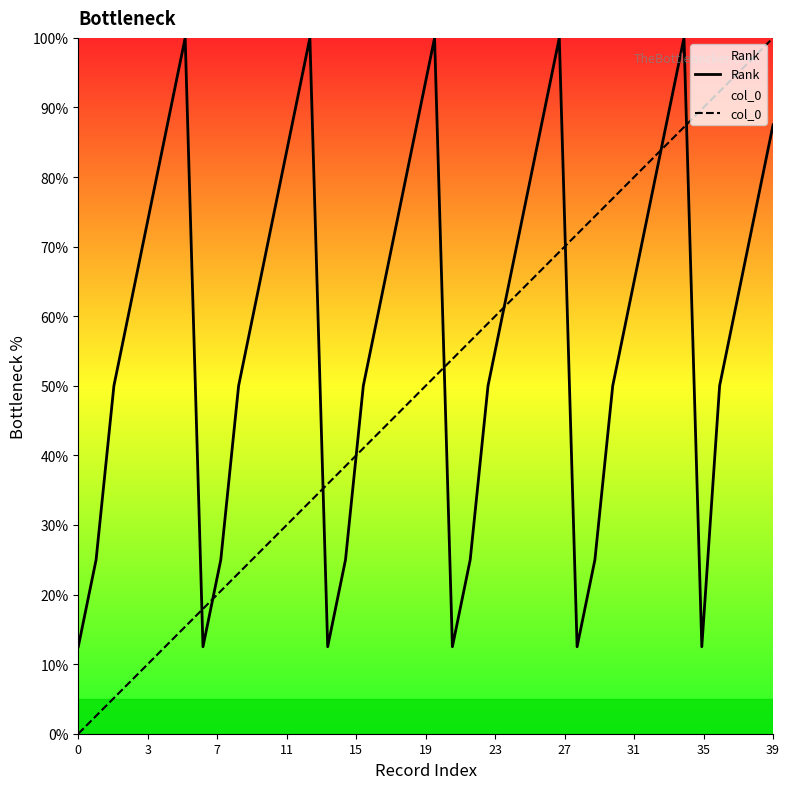

What is the minimum value for Rank?

12.5